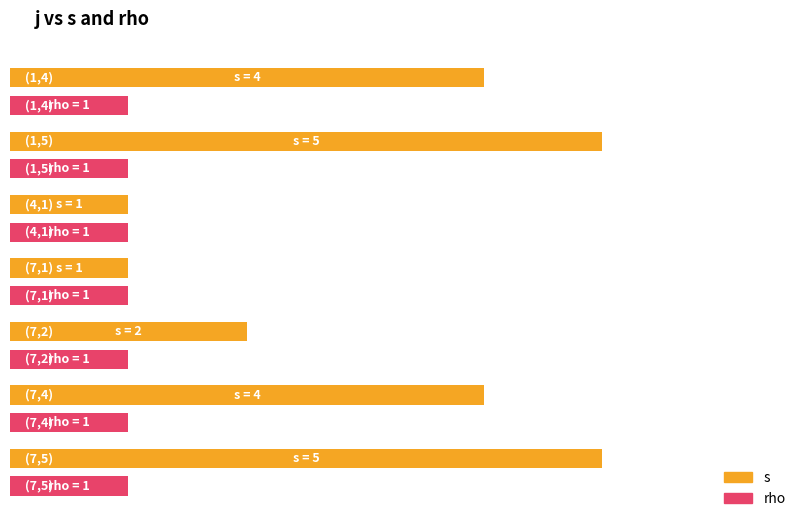

Reading left to right, what are all the values shown in this chart?

s: 4	5	1	1	2	4	5
rho: 1	1	1	1	1	1	1